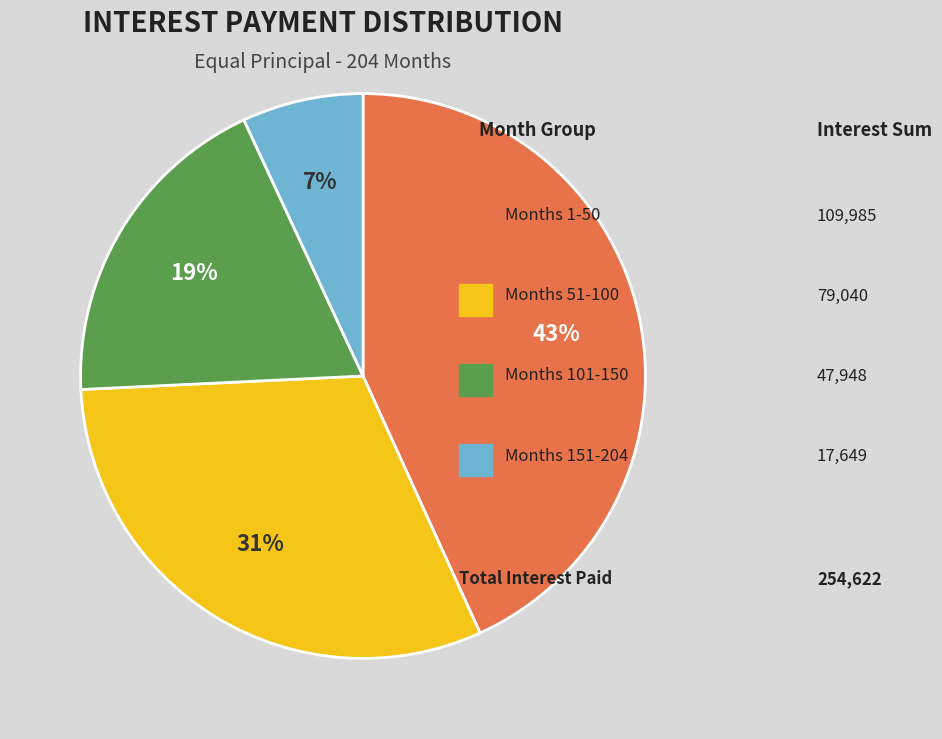

To the nearest percent, what is the average slice percentage?

25%